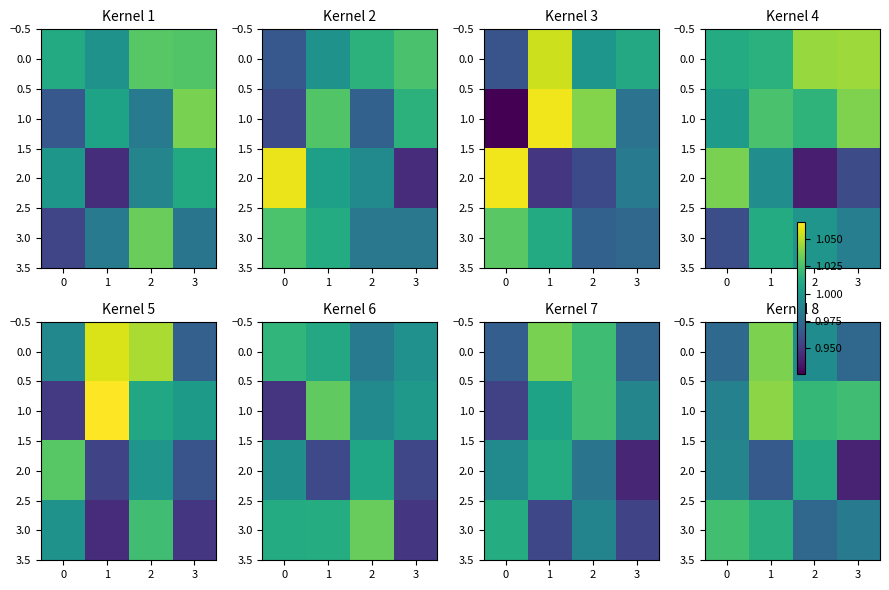

The row_3 series shows 1.0 at 1. True or false?

True